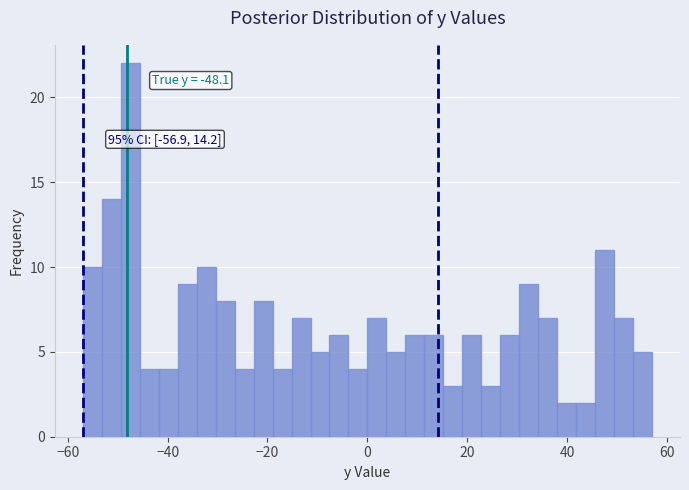

Read against the x-axis, roughly where is the centre of the tallest bar?

-48